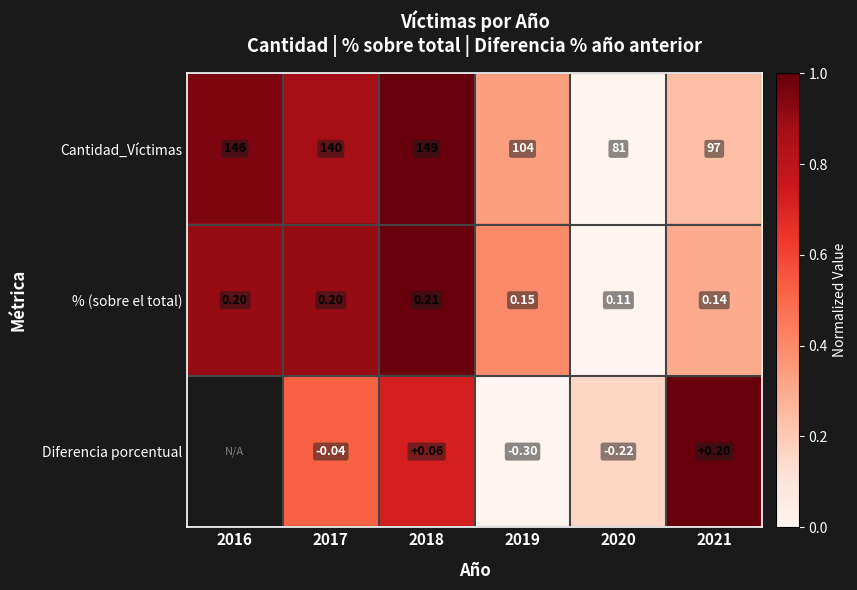

What is the maximum value shown in the chart?

1.0